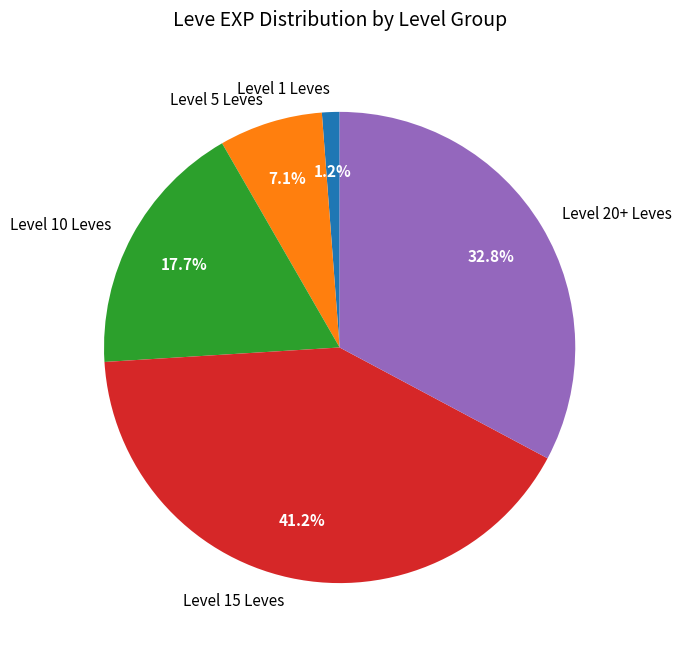

How many slices are in this pie chart?

5